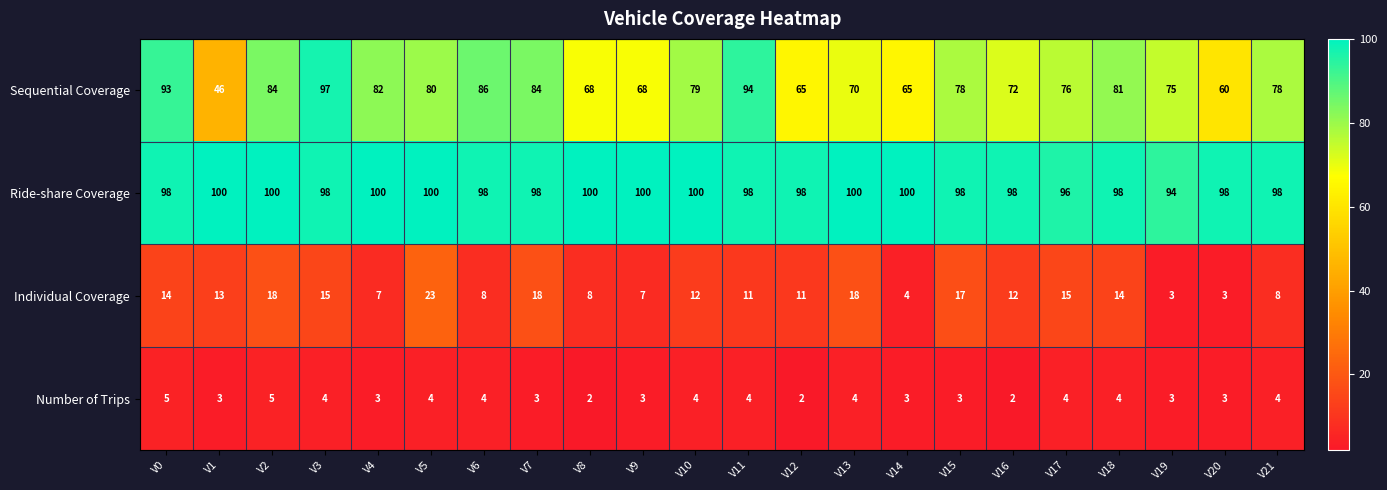

What is the difference between the maximum and minimum values in the Number of Trips series?

3